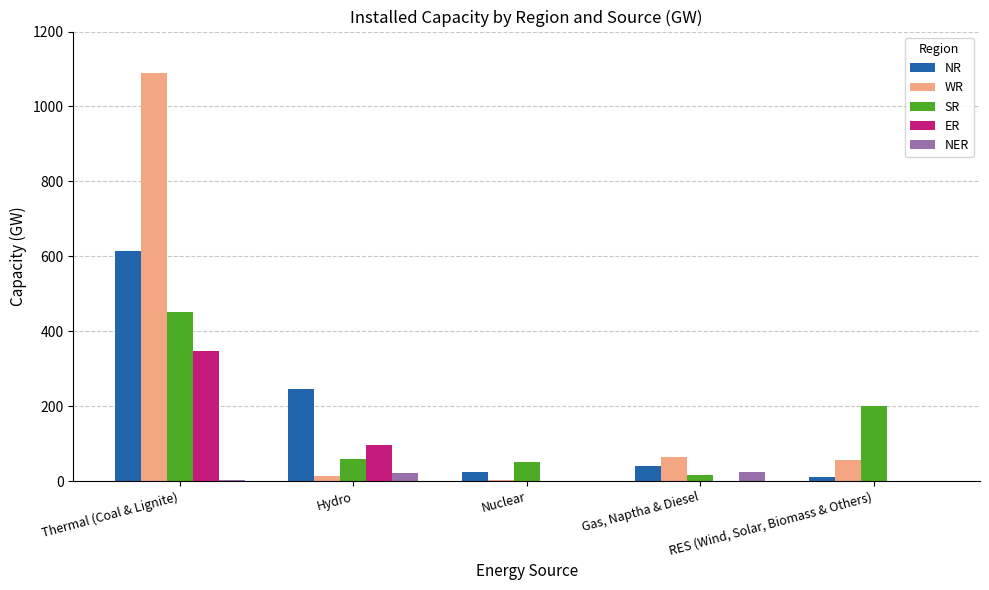

What is the difference between the NER values at RES (Wind, Solar, Biomass & Others) and Hydro?

22